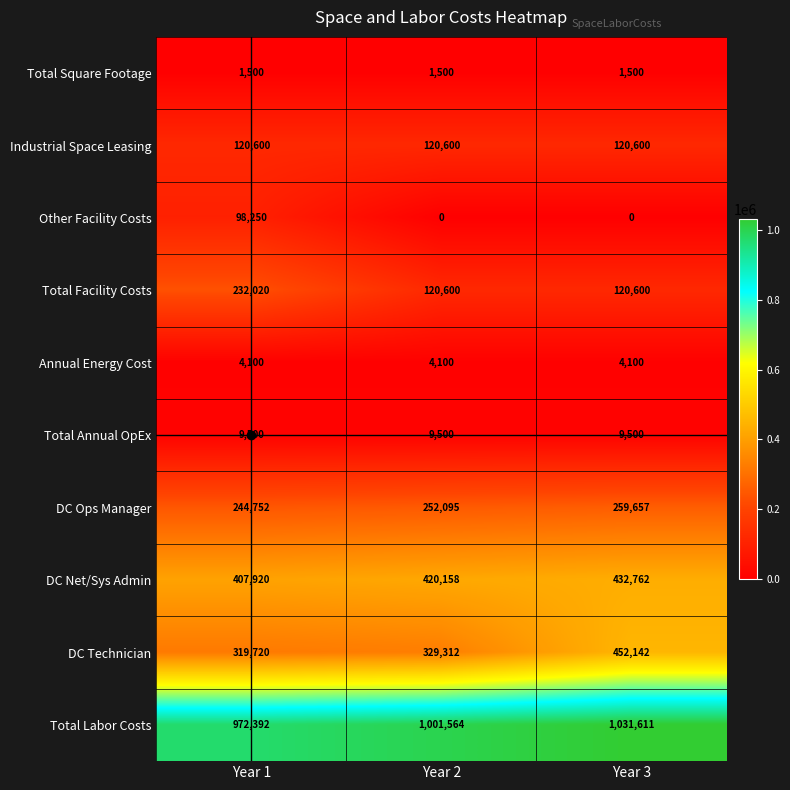

Is it true that Annual Energy Cost equals 6944 at Year 3?

False